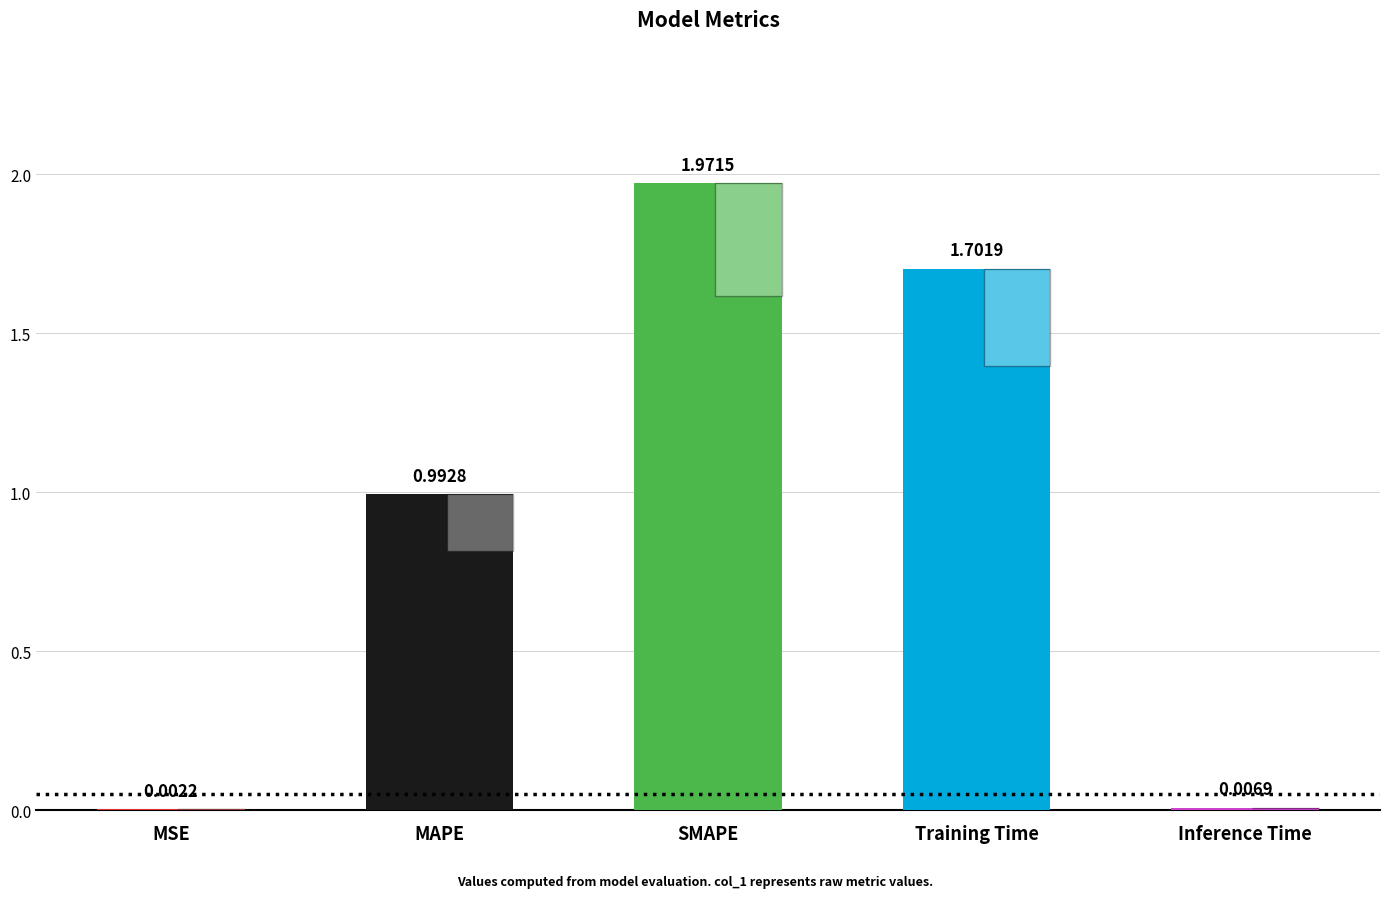

Which has a higher value, Training Time or SMAPE?

SMAPE